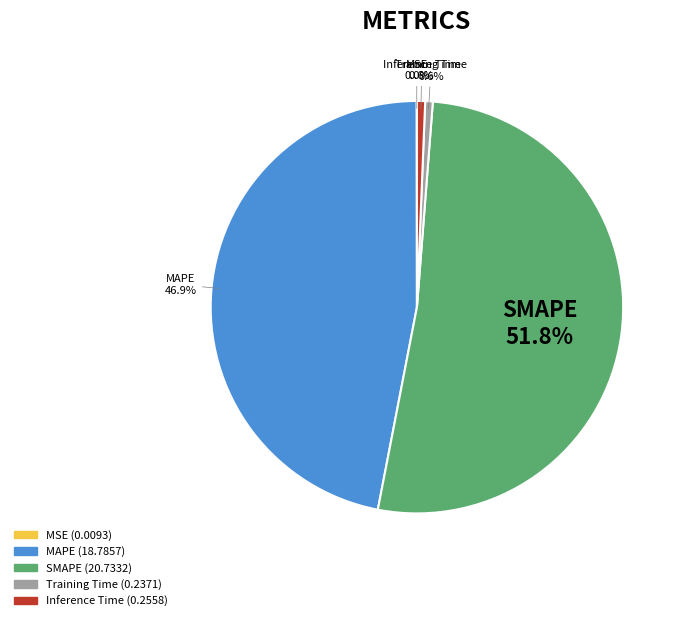

Which category has the biggest portion of the pie?

SMAPE